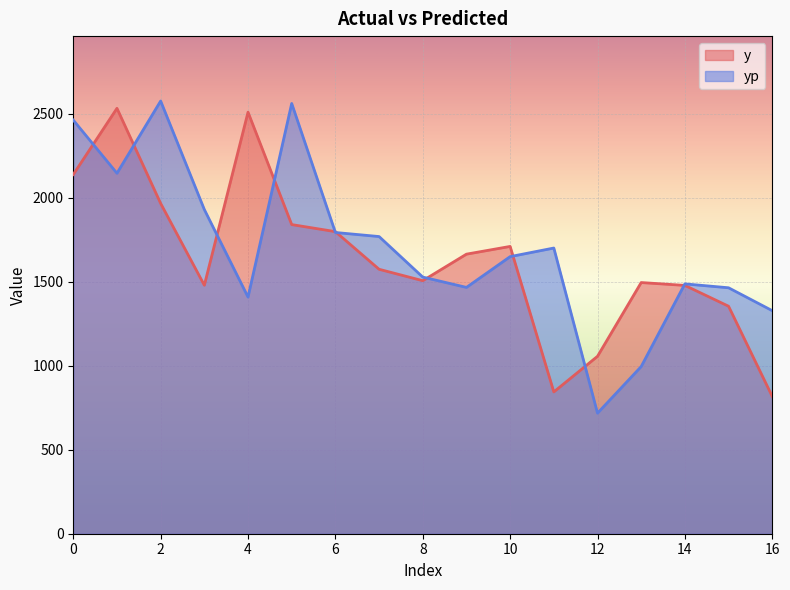

The value of yp at 1 is 3281.5. True or false?

False